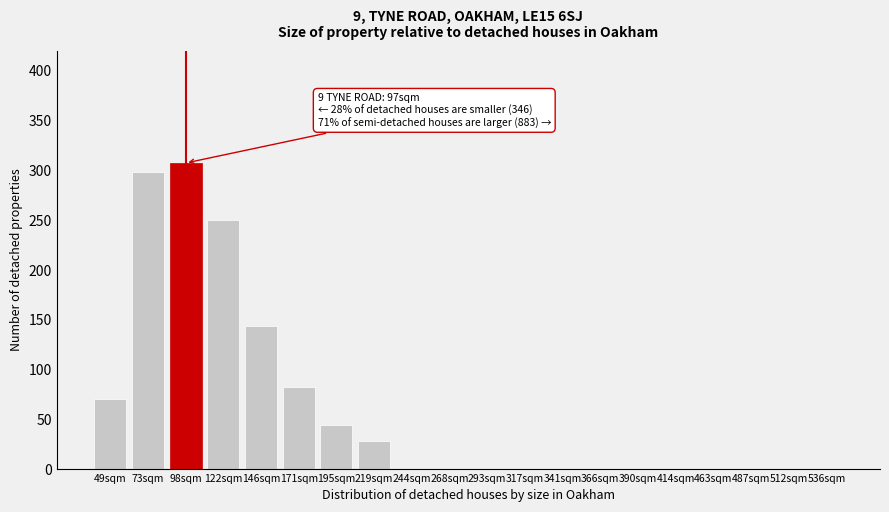

Reading left to right, transcribe all the data shown in this chart.

49sqm=70	73sqm=298	98sqm=307	122sqm=250	146sqm=143	171sqm=82	195sqm=44	219sqm=28	244sqm=0	268sqm=0	293sqm=0	317sqm=0	341sqm=0	366sqm=0	390sqm=0	414sqm=0	463sqm=0	487sqm=0	512sqm=0	536sqm=0